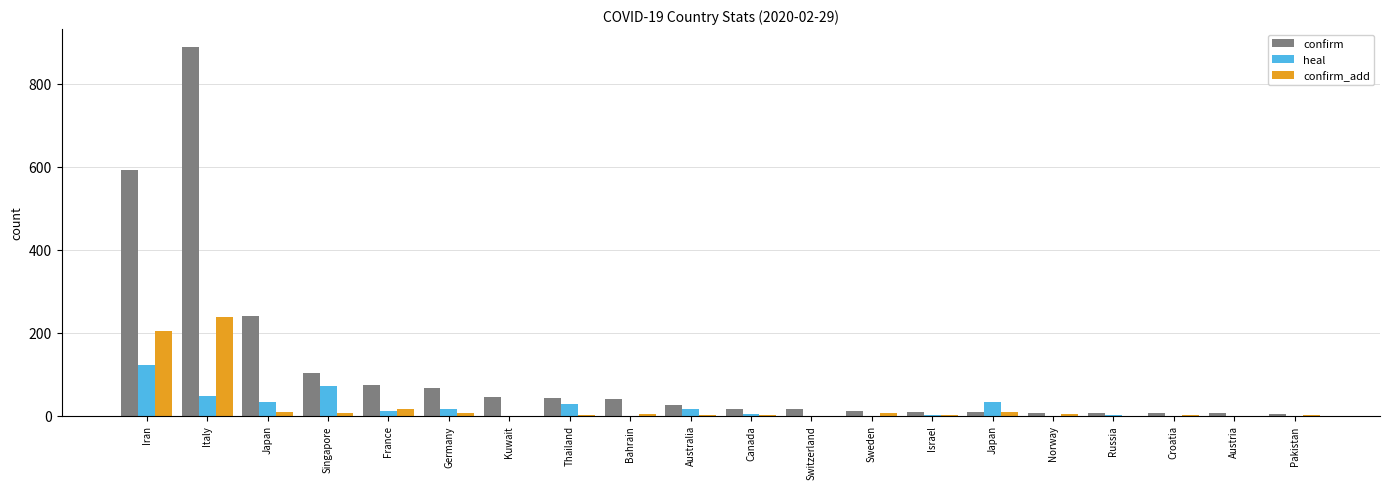

Are the bars grouped side by side (vs. stacked)?

Yes